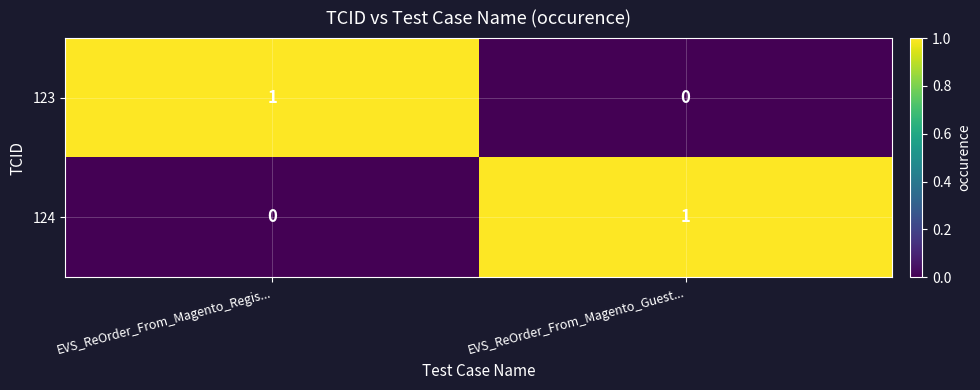

The value of 124 at EVS_ReOrder_From_Magento_Regis... is 0. True or false?

True